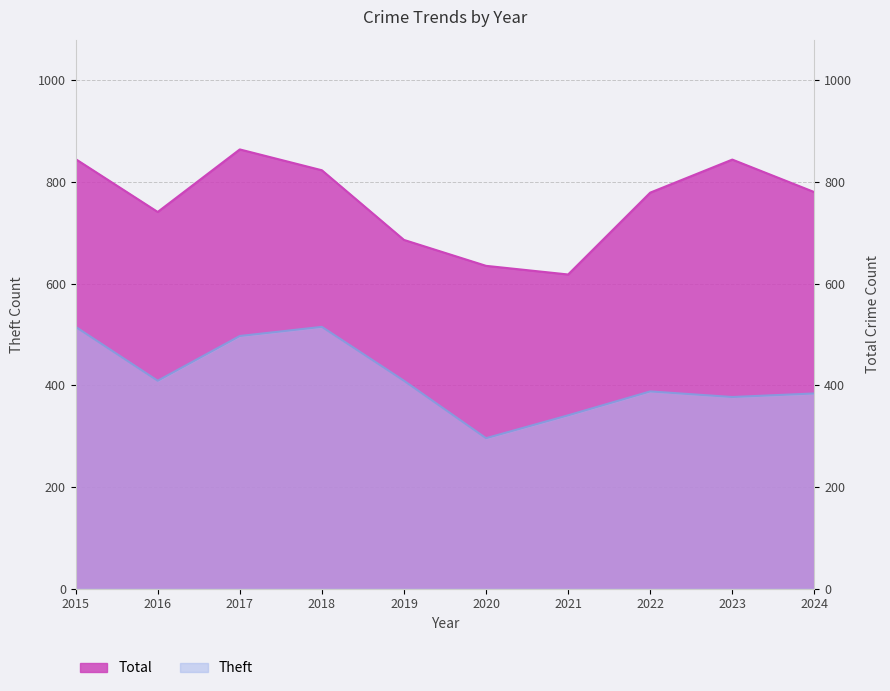

What is the difference between the Theft values at 2015 and 2021?

174